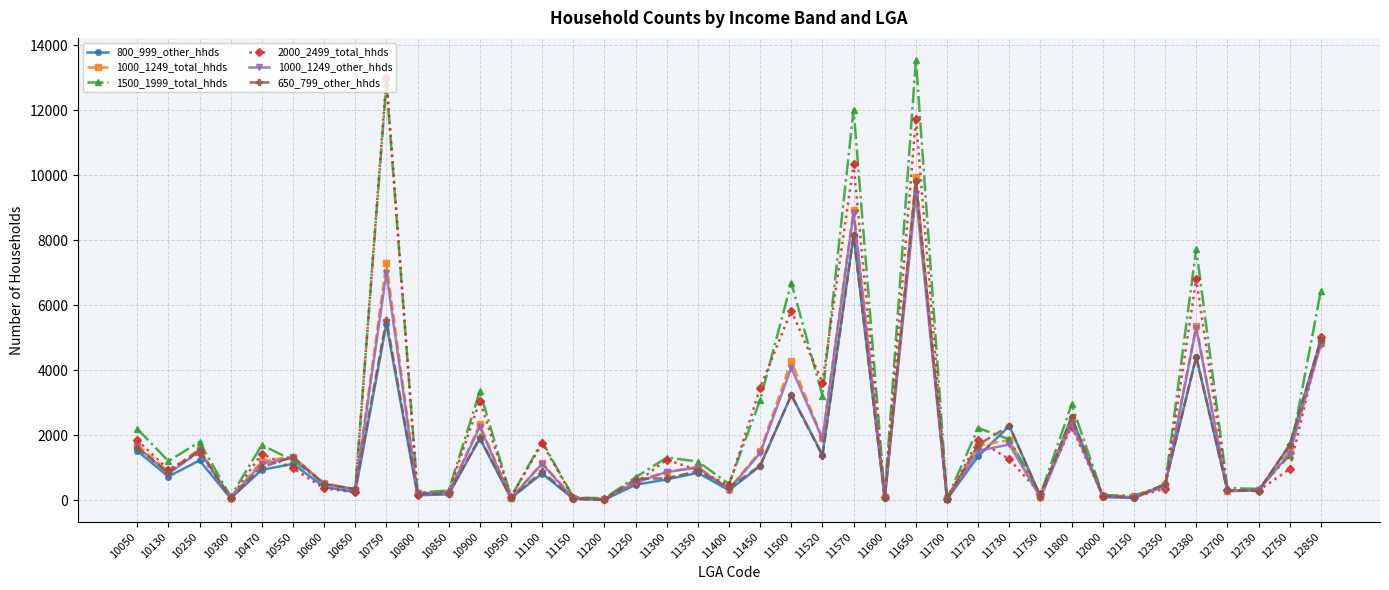

What is the difference between the 800_999_other_hhds values at 11200 and 10300?

47